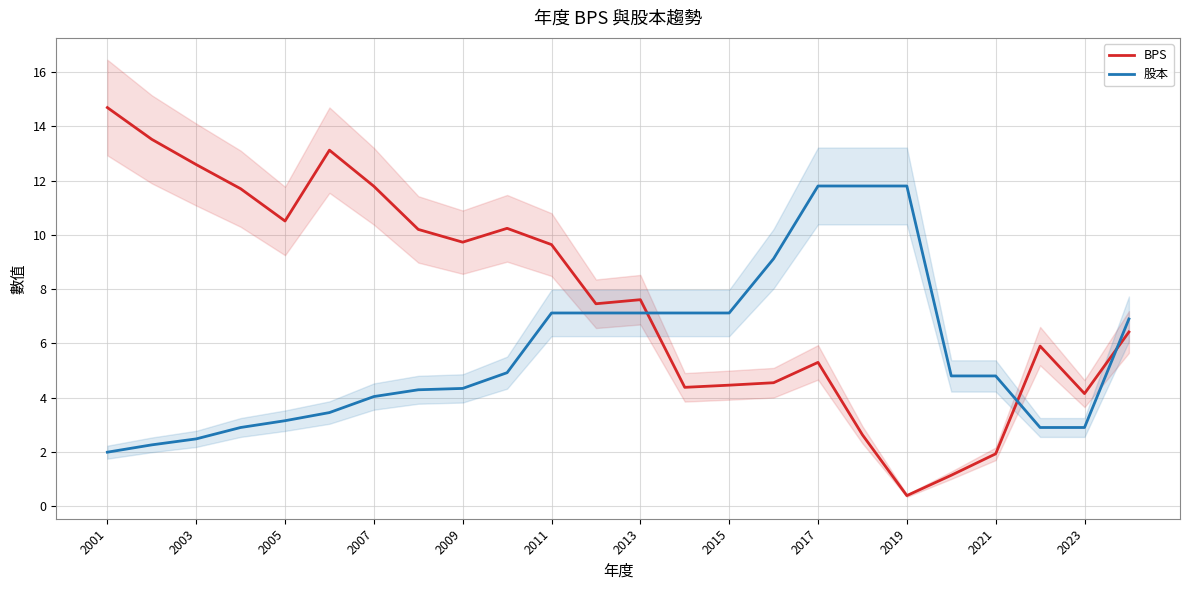

Does the chart have visible grid lines?

Yes